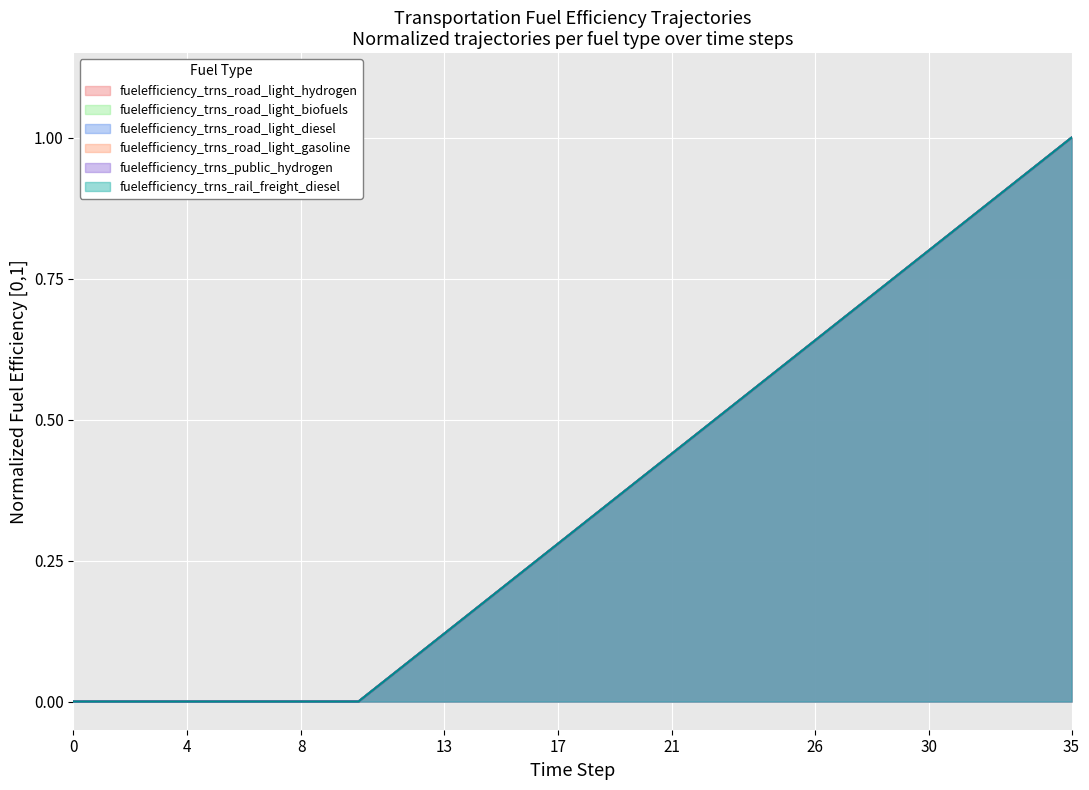

What is the sum of all fuelefficiency_trns_road_light_biofuels values?

13.0